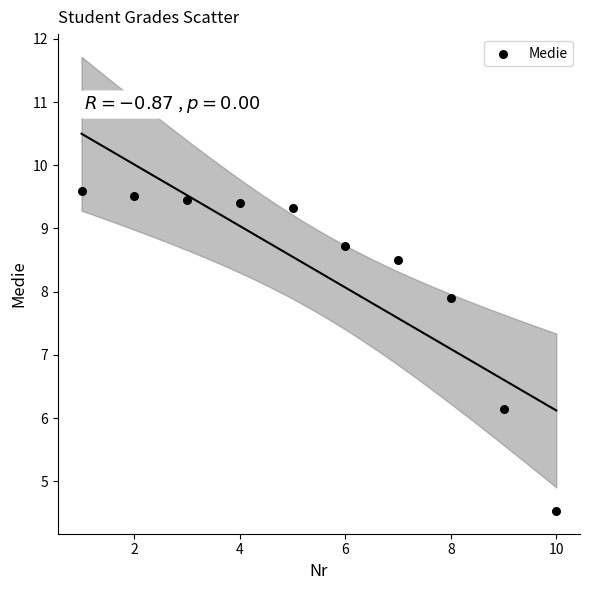

What is the average X value?

5.5